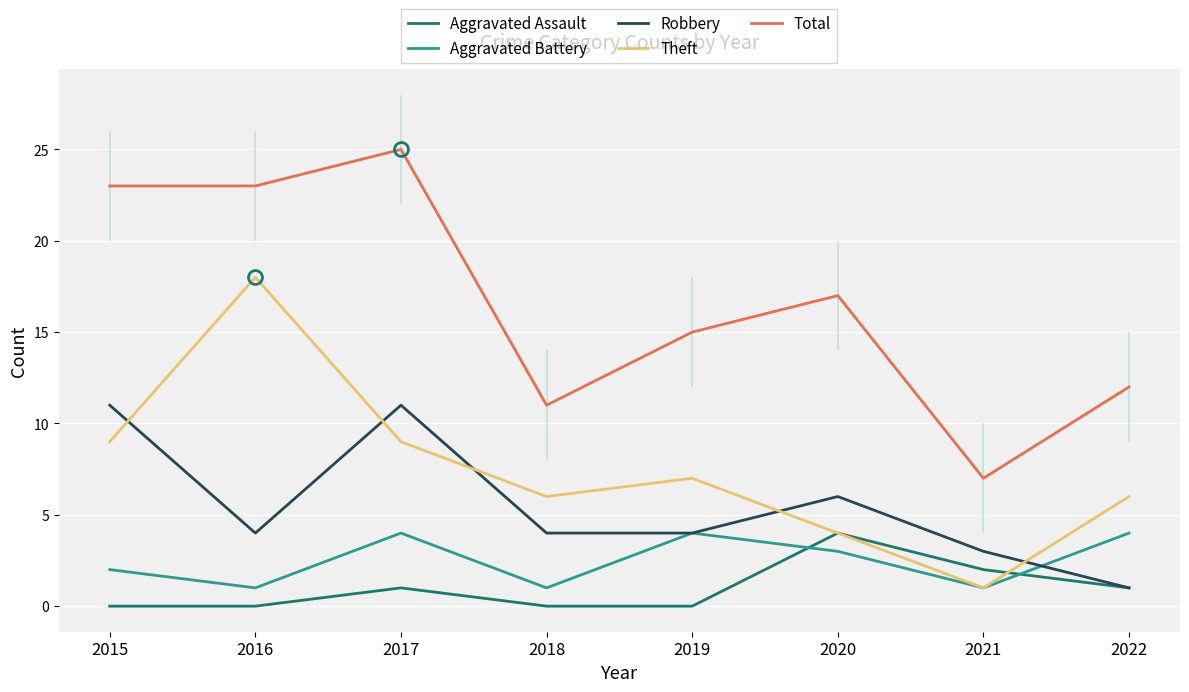

Where is Total nearest to the value 16?

2019